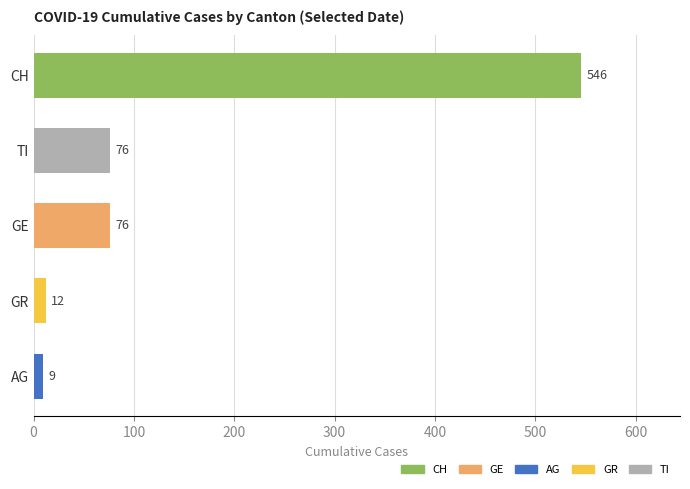

The value at TI is 26. True or false?

False